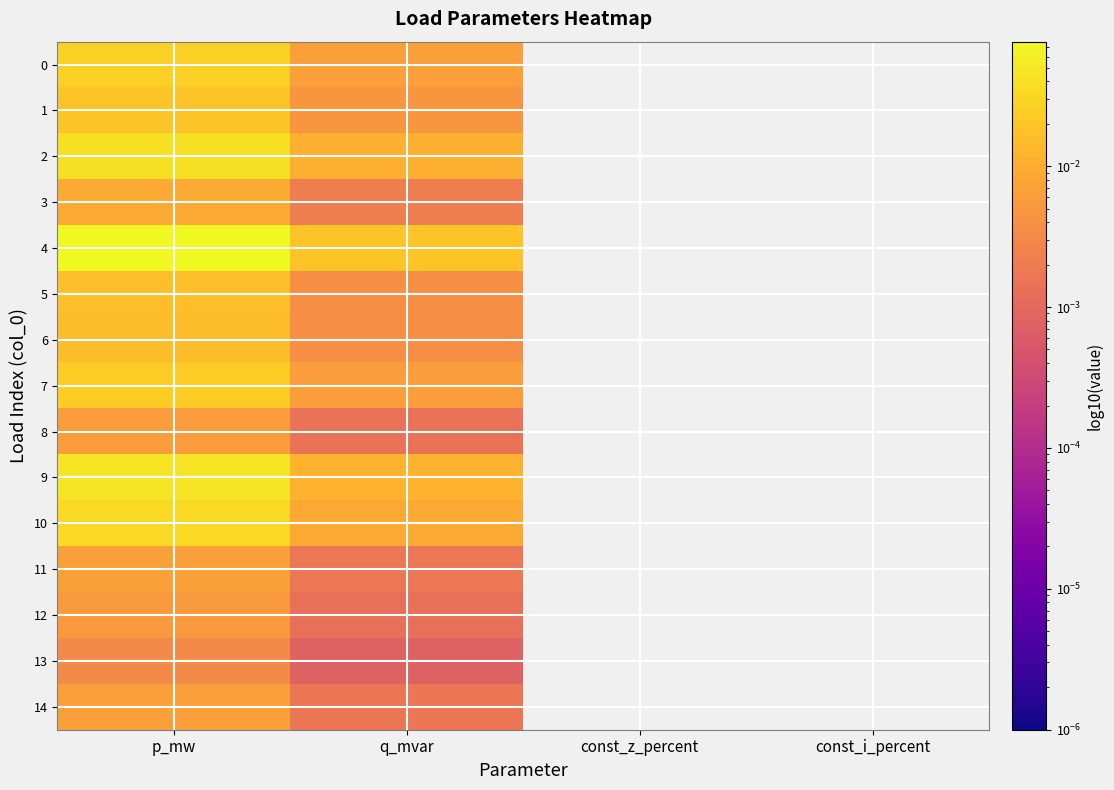

What is the total value across all series at q_mvar?

0.1